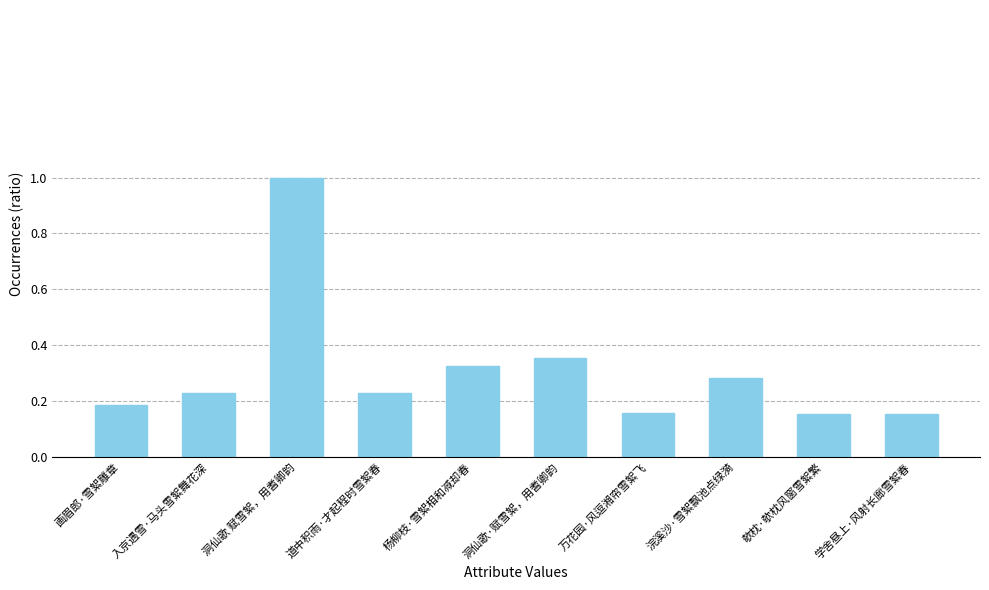

Rank the categories by value from lowest to highest.

欹枕·欹枕风窗雪絮繁, 学舍昼上·风射长廊雪絮春, 万花园·风逗湘帘雪絮飞, 画眉郎·雪絮雕章, 道中积雨·才起程时雪絮春, 入京遇雪·马头雪絮舞花深, 浣溪沙·雪絮飘池点绿漪, 杨柳枝·雪絮相和减却春, 洞仙歌·赋雪絮，用耆卿韵, 洞仙歌 赋雪絮，用耆卿韵